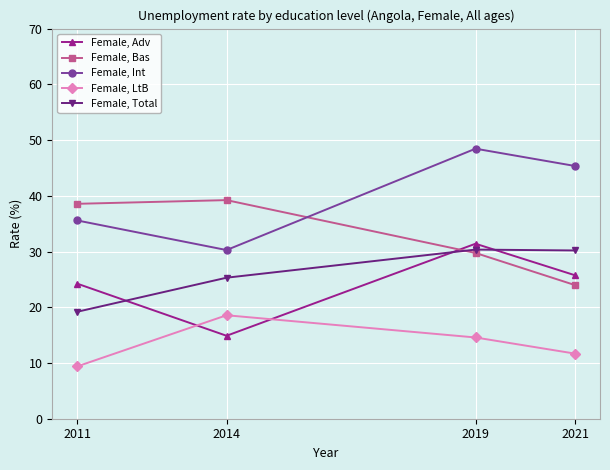

Which series has the largest total across all categories?

Female, Int